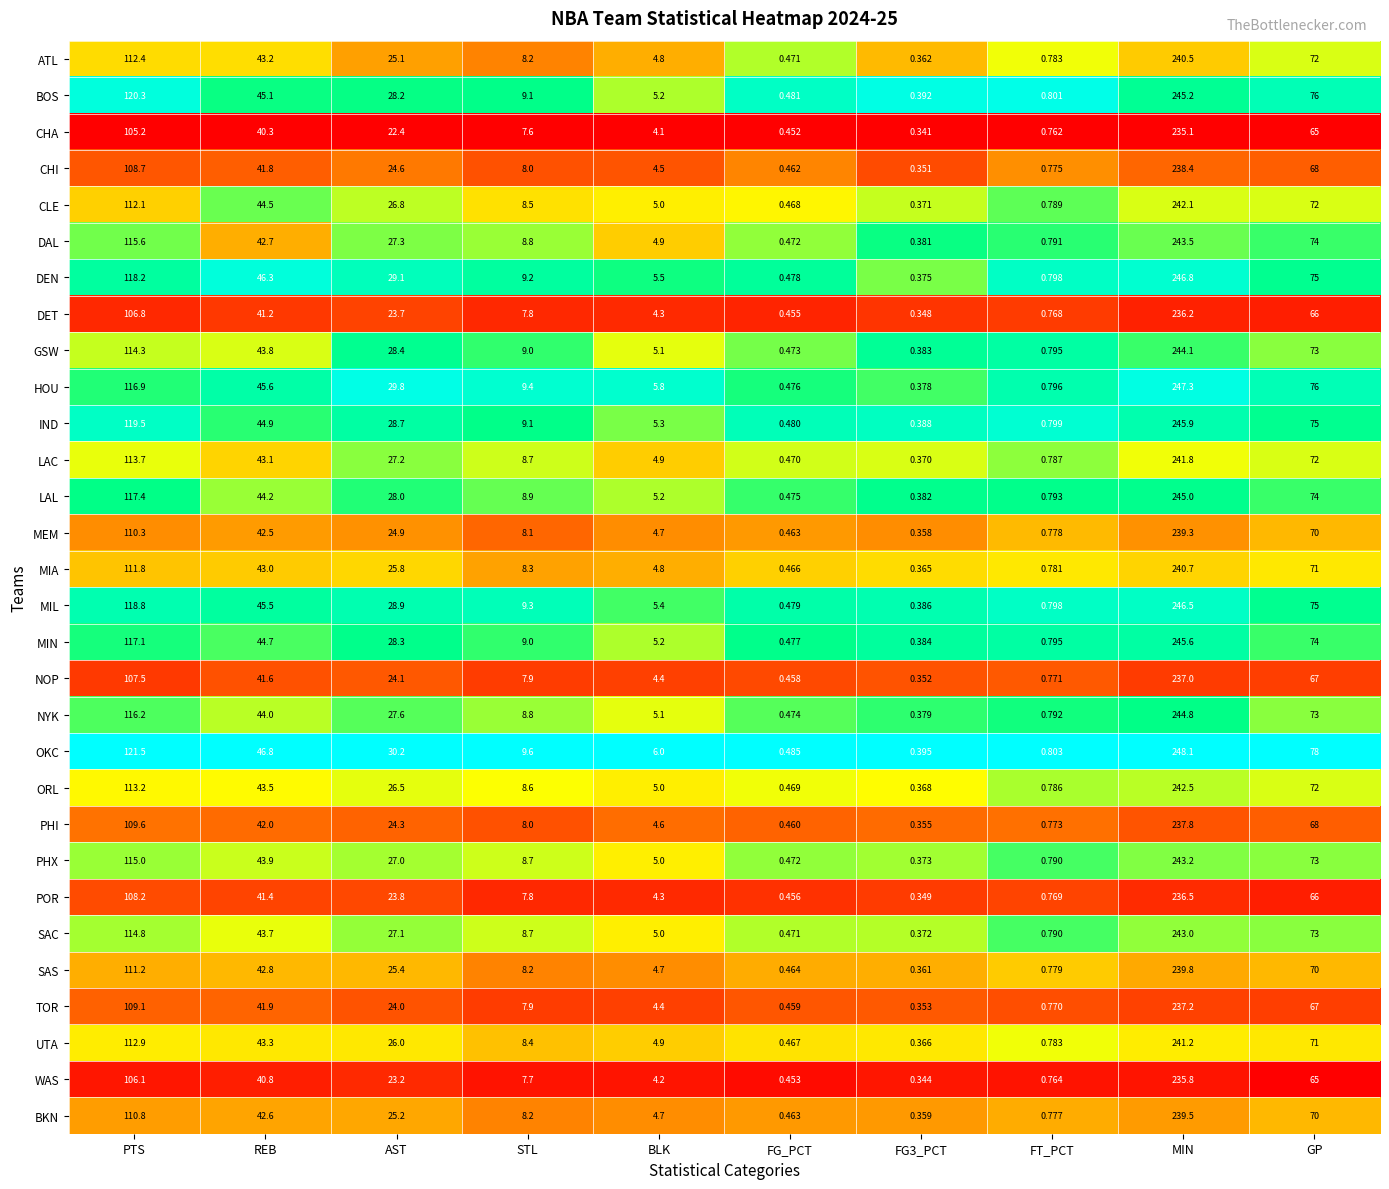

Which series has the largest range (max minus min)?

OKC